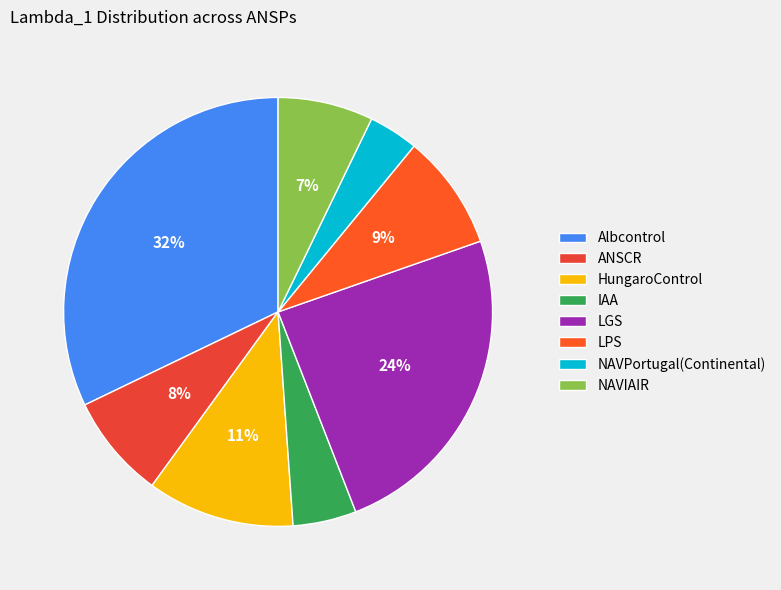

Count the number of slices in the pie.

8